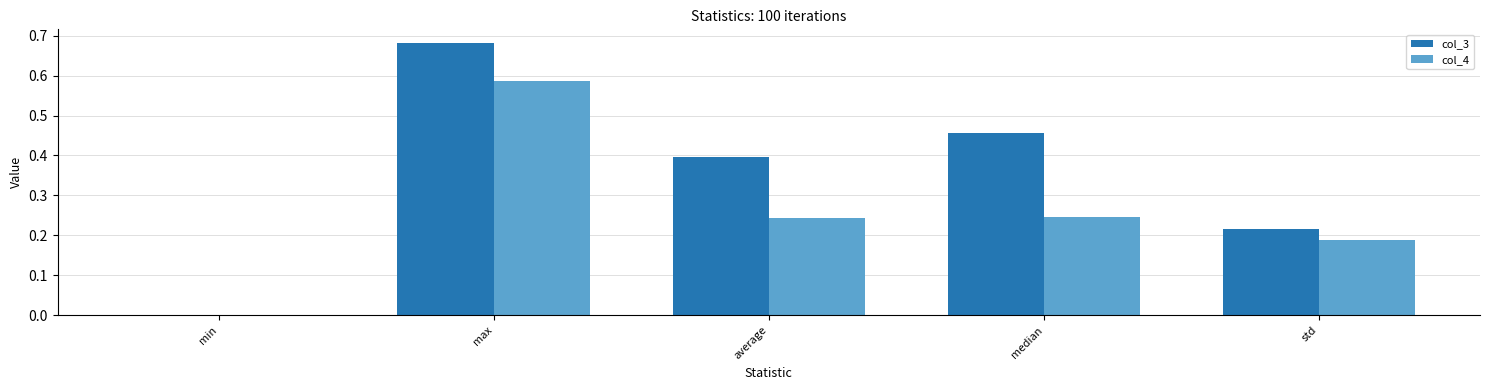

True or false: col_3 has a value of 0.4 at min.

False